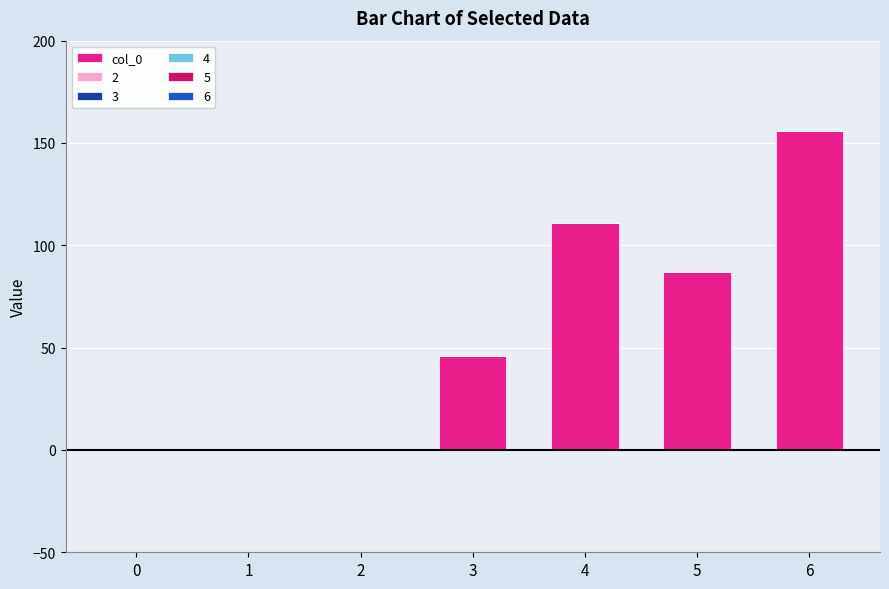

Which label corresponds to the largest value in the chart?

6